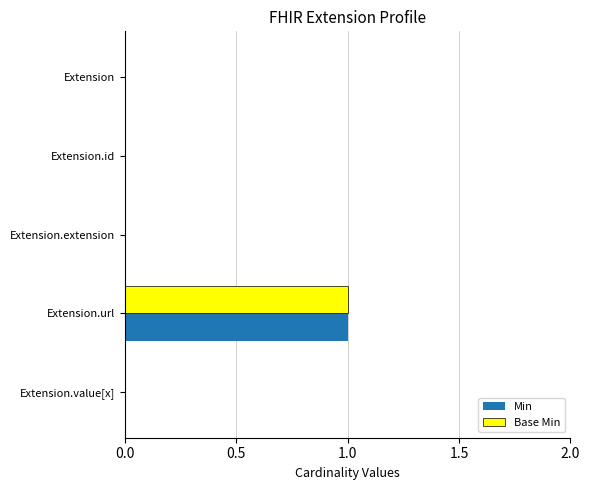

The Base Min series shows 0 at Extension.extension. True or false?

True